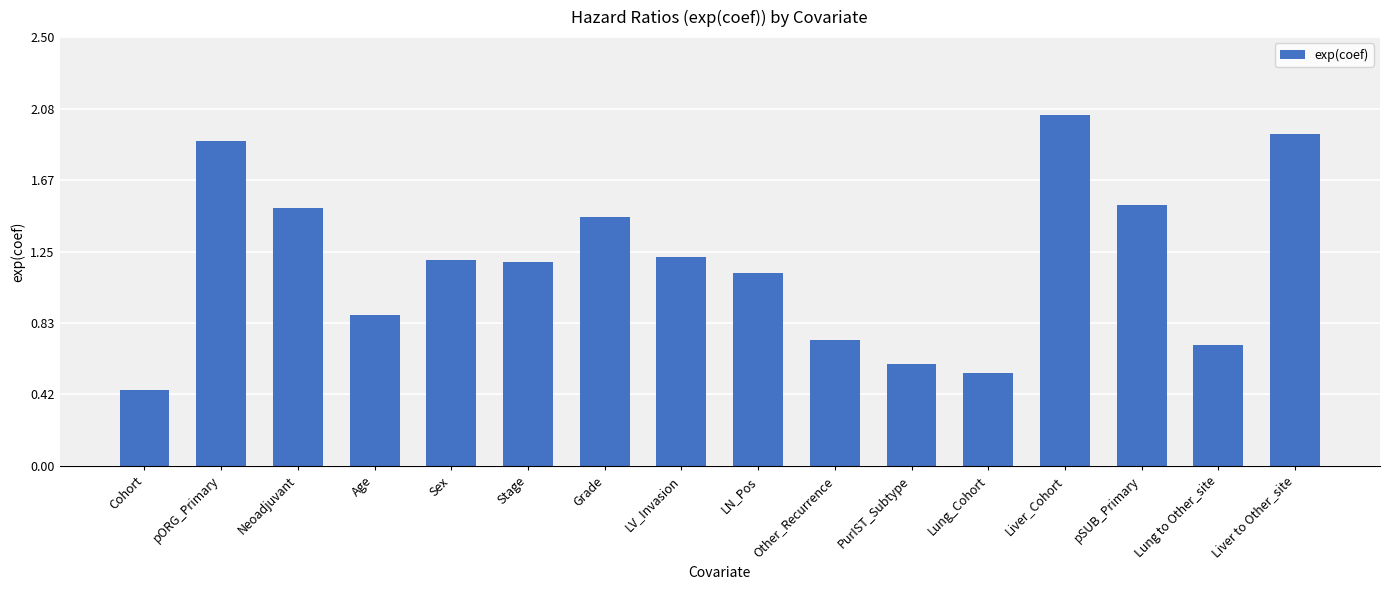

What is the label of the 8th bar from the right?

LN_Pos